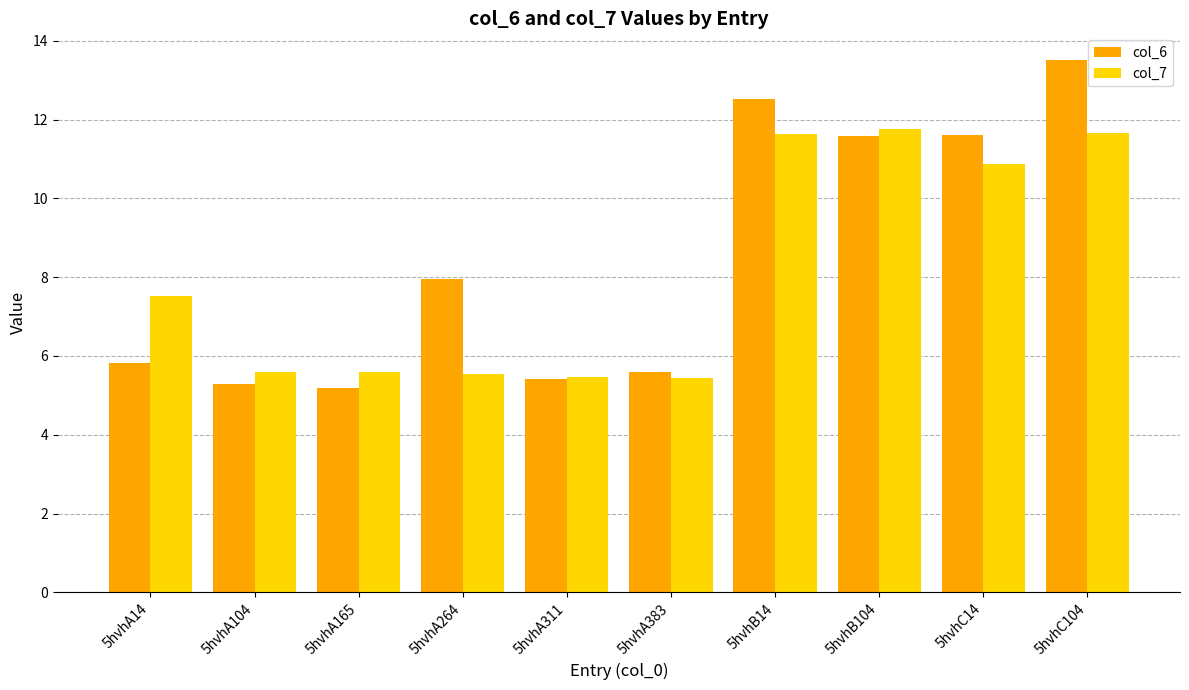

What is the difference between the col_7 values at 5hvhC104 and 5hvhA14?

4.1